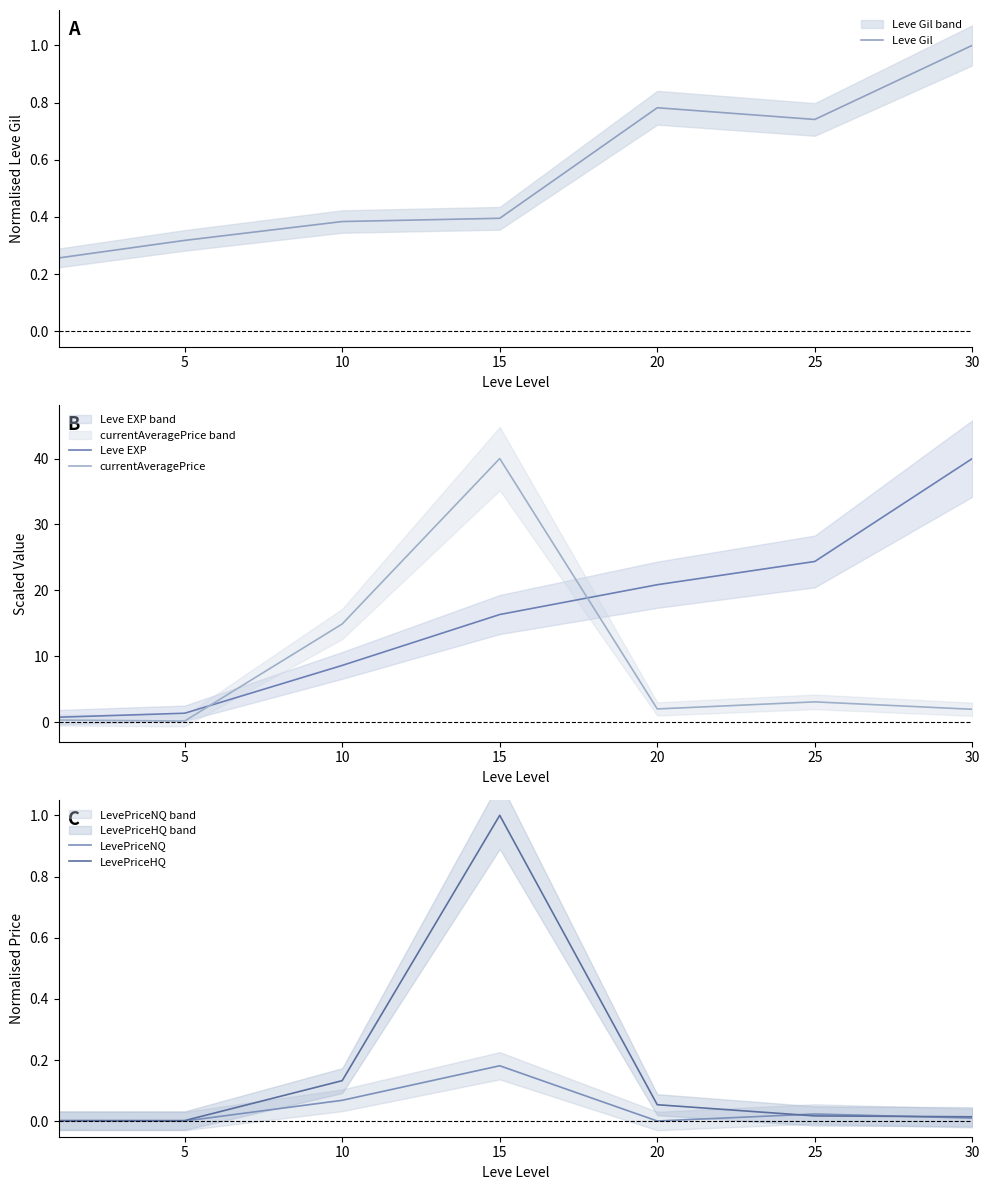

Reading left to right, list all the values displayed in this chart.

Leve Gil: 0.3	0.3	0.4	0.4	0.8	0.7	1.0
Leve EXP: 0.8	1.4	8.6	16.3	20.9	24.4	40.0
currentAveragePrice: 0.3	0.2	14.9	40.0	2.0	3.1	2.0
LevePriceNQ: 0.0	0.0	0.1	0.2	0.0	0.0	0.0
LevePriceHQ: 0.0	0.0	0.1	1.0	0.1	0.0	0.0